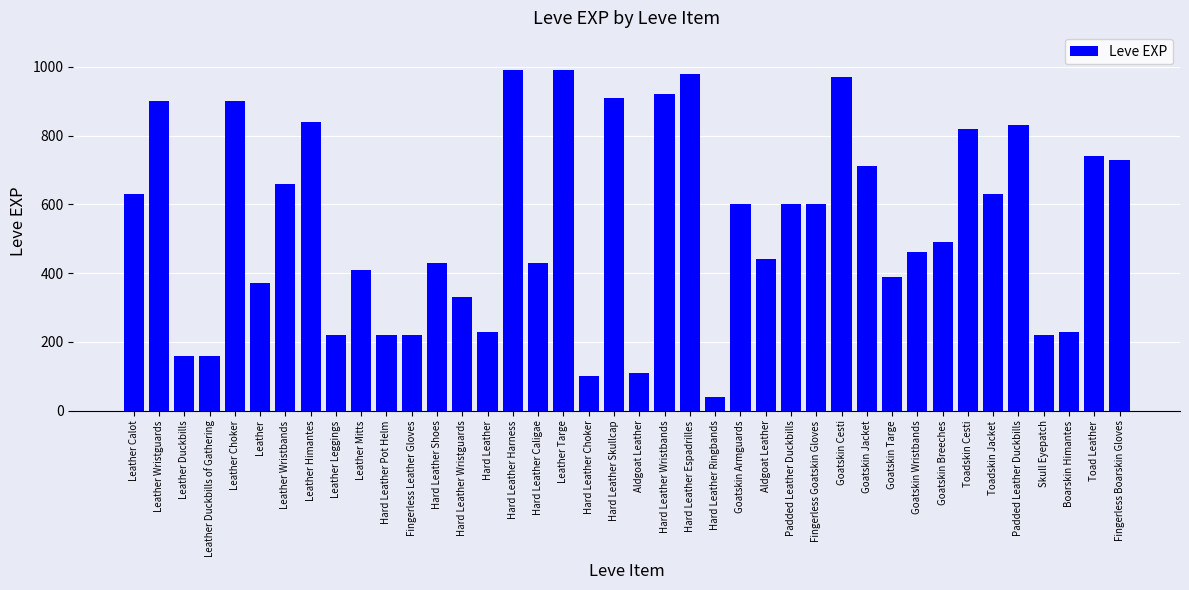

Which label corresponds to the smallest value in the chart?

Hard Leather Ringbands